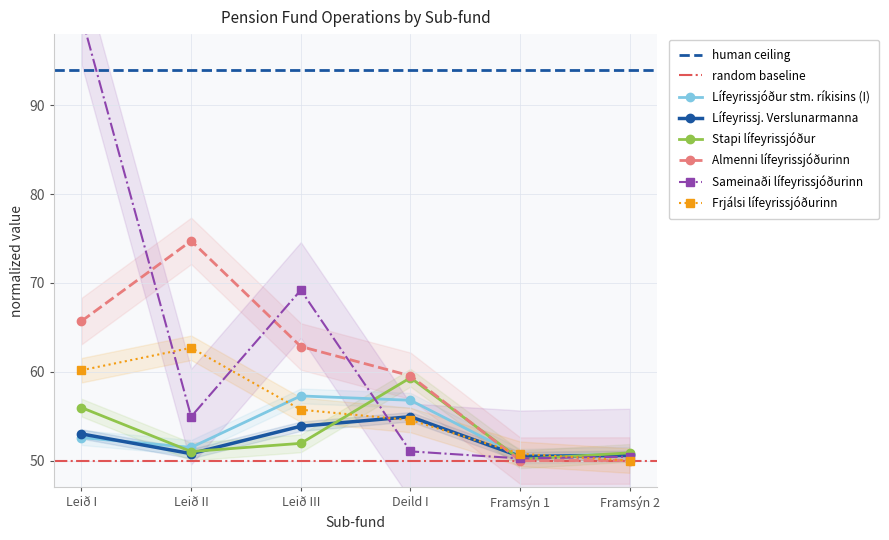

Reading right to left, list all the values displayed in this chart.

Lífeyrissjóður stm. ríkisins (I): 50.7	50.5	56.8	57.3	51.5	52.6
Lífeyrissj. Verslunarmanna: 50.6	50.5	54.9	53.9	50.8	53.0
Stapi lífeyrissjóður: 50.9	50.1	59.3	51.9	51.0	56.0
Almenni lífeyrissjóðurinn: 50.0	50.0	59.5	62.8	74.7	65.7
Sameinaði lífeyrissjóðurinn: 50.4	50.2	51.0	69.2	54.9	100.0
Frjálsi lífeyrissjóðurinn: 50.0	50.8	54.6	55.7	62.7	60.2